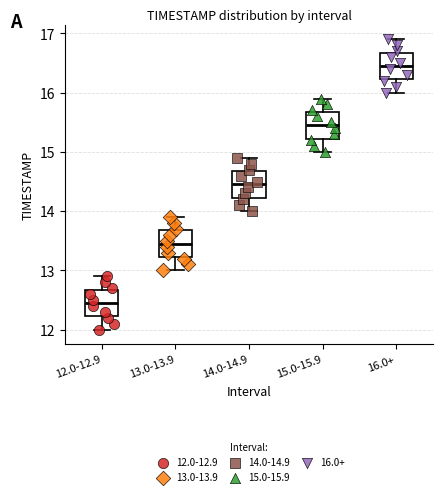

Reading left to right, transcribe this box plot: for each box, give where its median line is, the range the box spans, and where its two whiskers end, as read against the y-axis. The values are not printed on the chart, so give them approximately, as read against the axis.

12.0-12.9: median 12.5, box 12.2 to 12.7, whiskers 12.0 to 12.9
13.0-13.9: median 13.5, box 13.2 to 13.7, whiskers 13.0 to 13.9
14.0-14.9: median 14.5, box 14.2 to 14.7, whiskers 14.0 to 14.9
15.0-15.9: median 15.5, box 15.2 to 15.7, whiskers 15.0 to 15.9
16.0+: median 16.5, box 16.2 to 16.7, whiskers 16.0 to 16.9